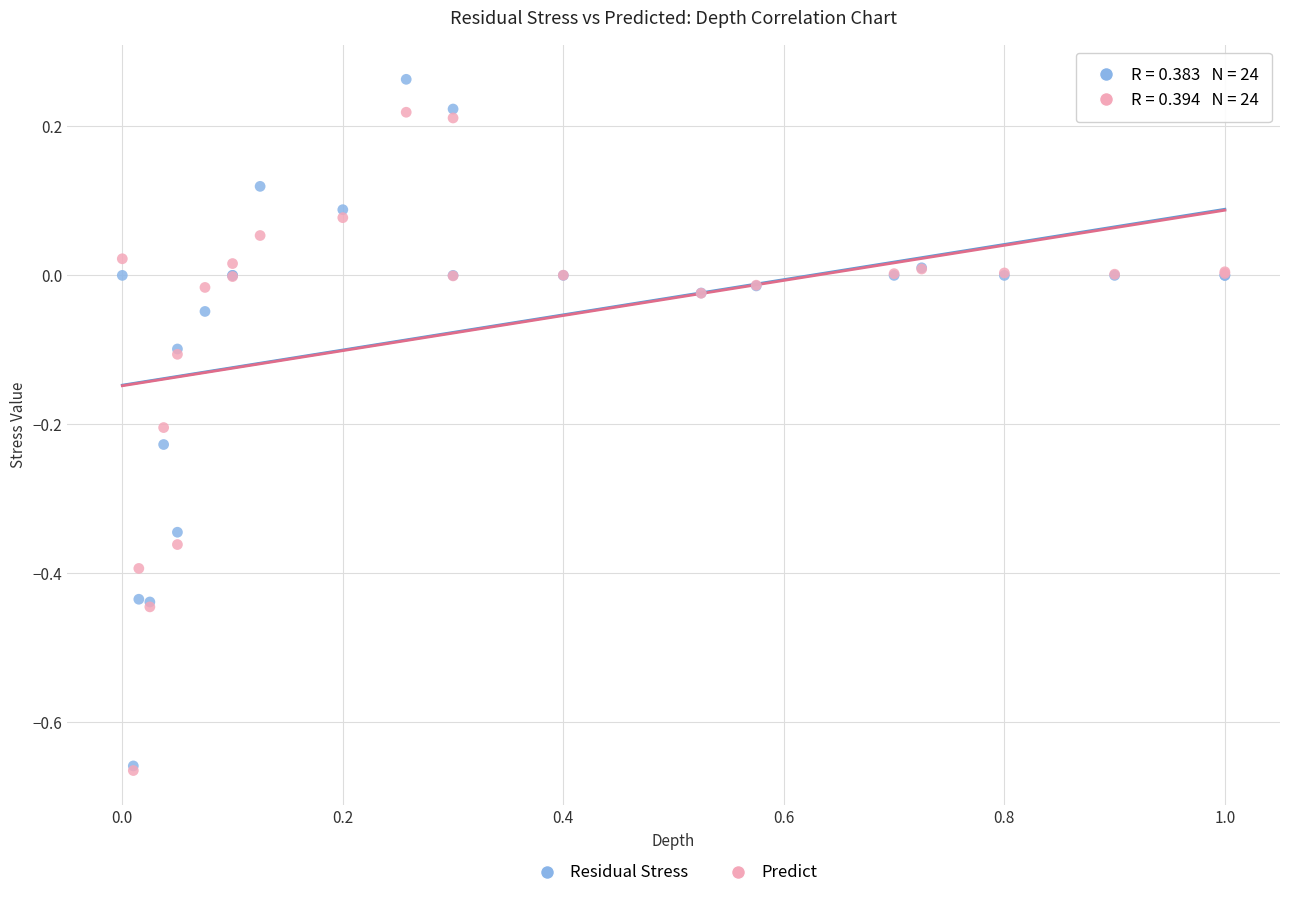

Which series reaches the maximum Y coordinate?

Residual Stress